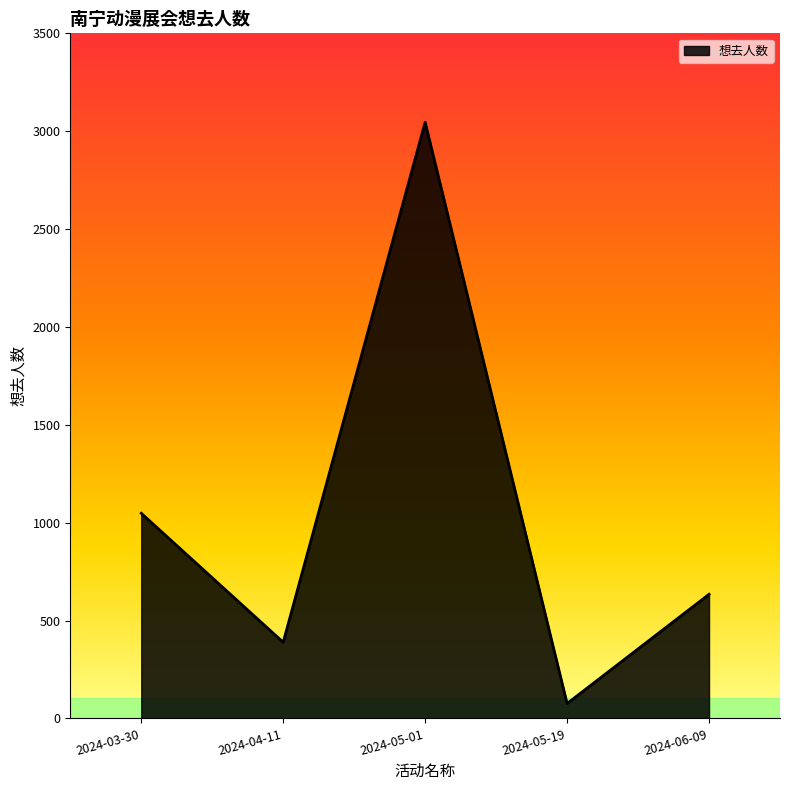

How many interior local valleys (lower than both neighbors) does the data have?

2